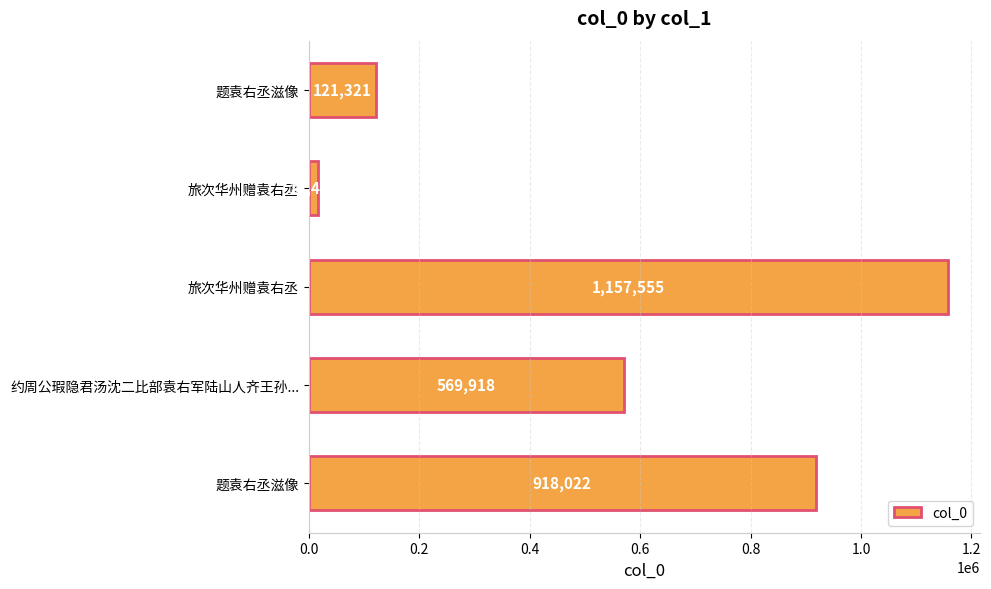

Where is the data nearest to the value 587483?

约周公瑕隐君汤沈二比部袁右军陆山人齐王孙...